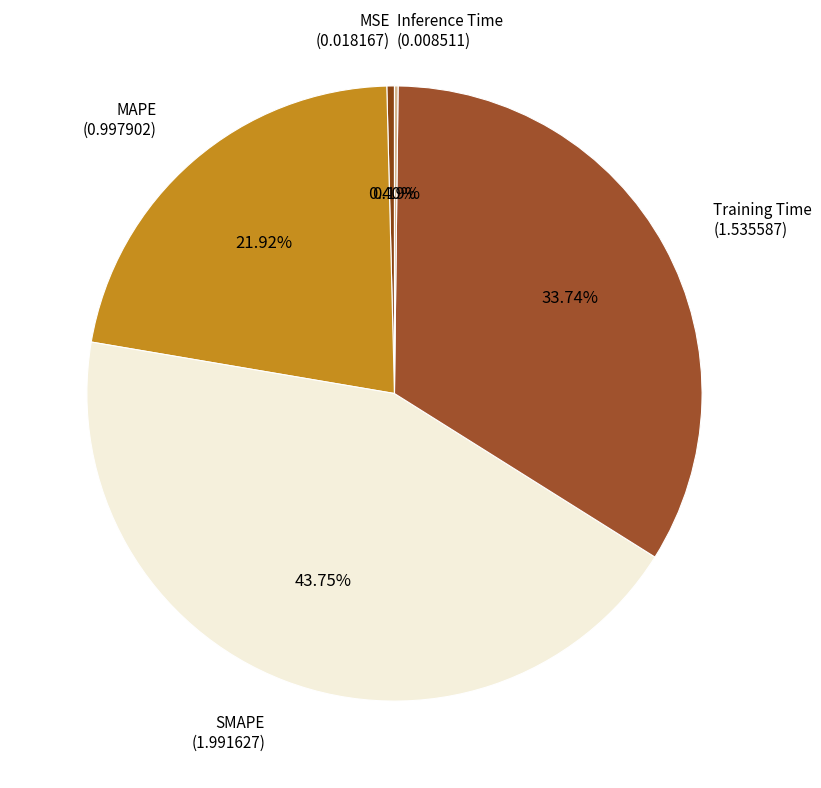

Is there a majority slice in this chart?

No